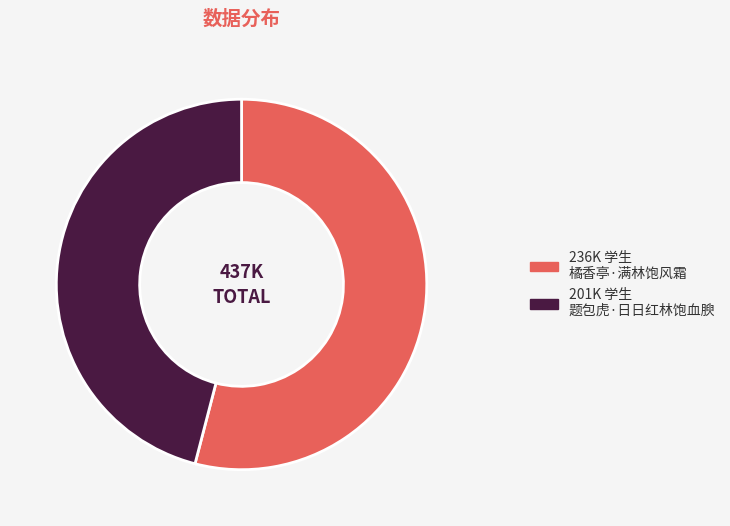

Count the number of slices in the pie.

2